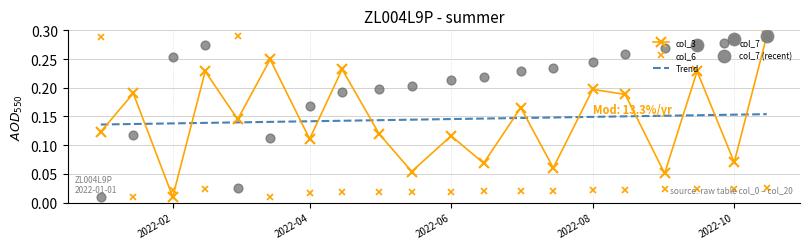

Which series contains the highest Y value?

col_3